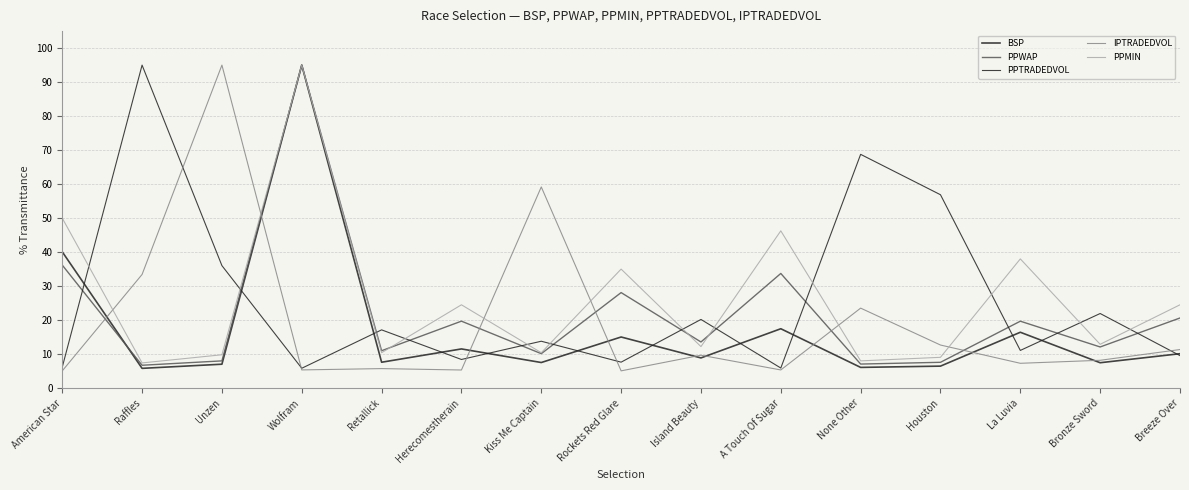

Is the value of PPMIN at A Touch Of Sugar greater than the value of PPTRADEDVOL at La Luvia?

Yes